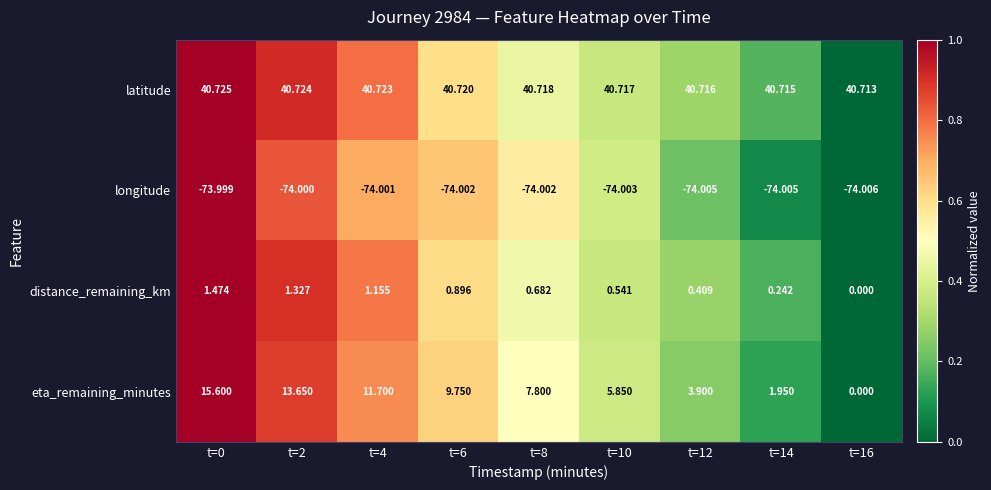

How many series are shown in this chart?

4